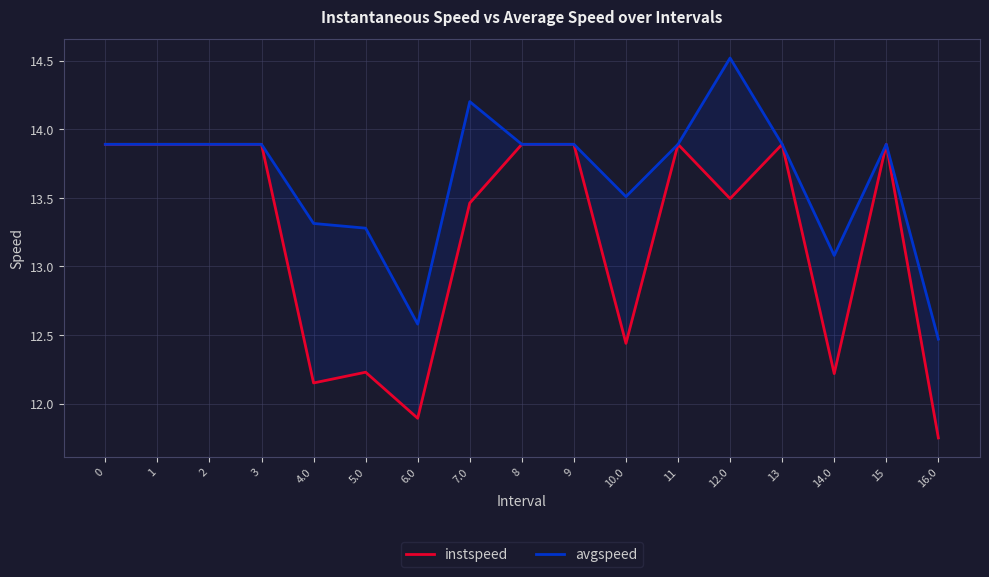

What is the difference between the maximum and minimum values in the instspeed series?

2.1